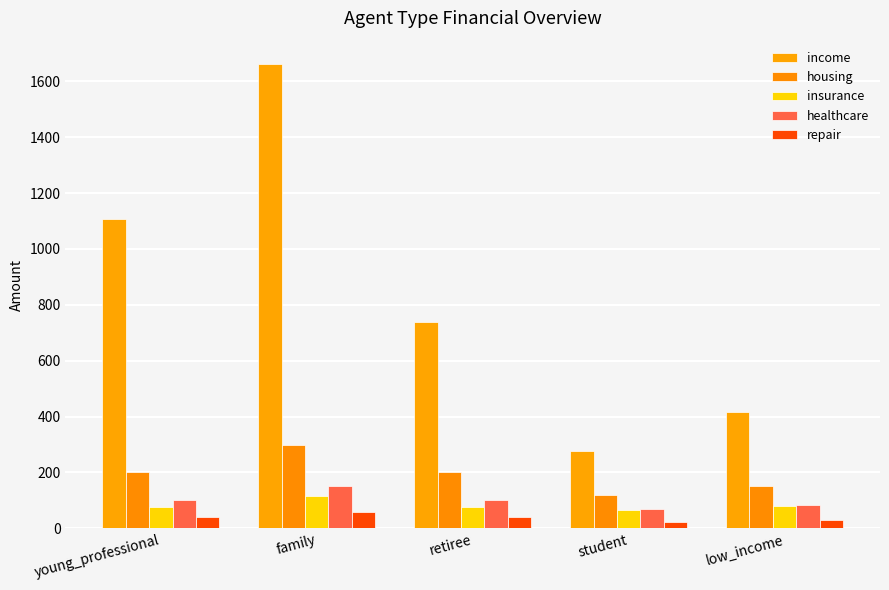

What position from the right is young_professional?

5